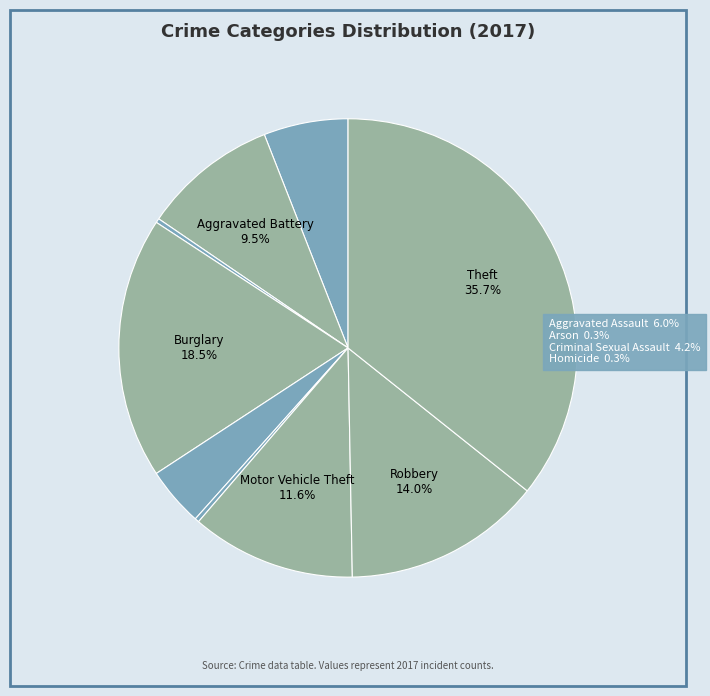

Count the number of slices in the pie.

9